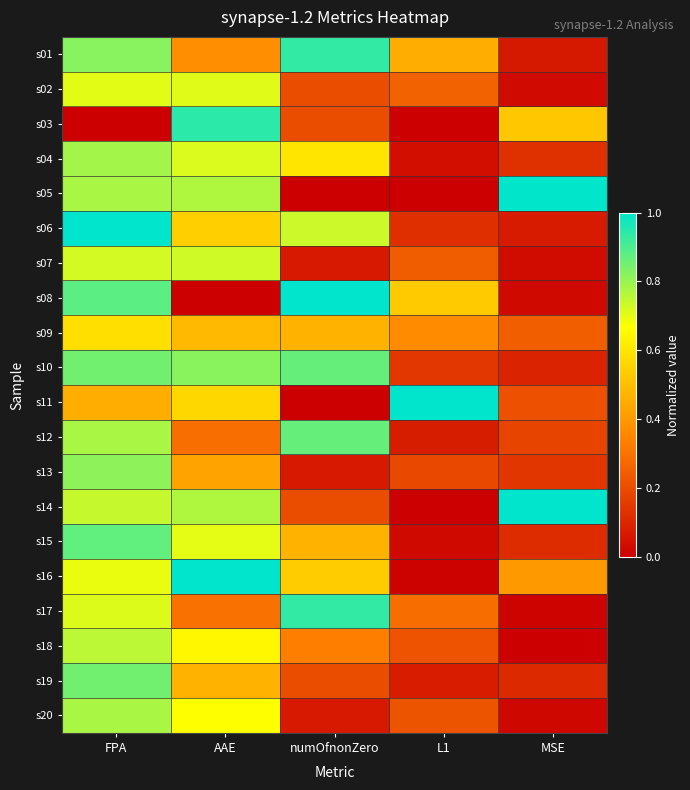

What is the spread (max minus min) of values at FPA?

1.0